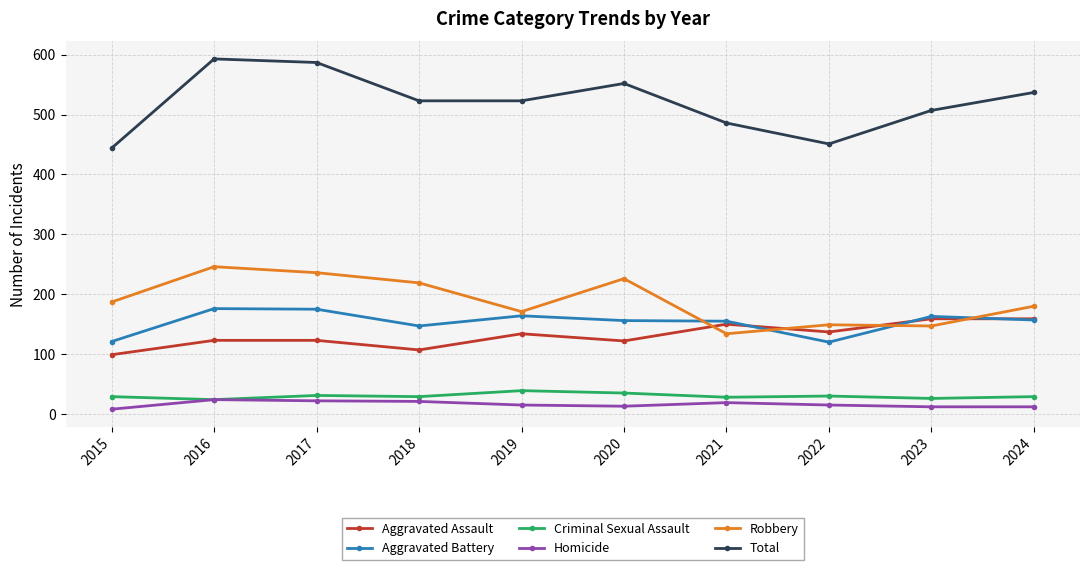

True or false: Aggravated Assault has a value of 81 at 2019.

False